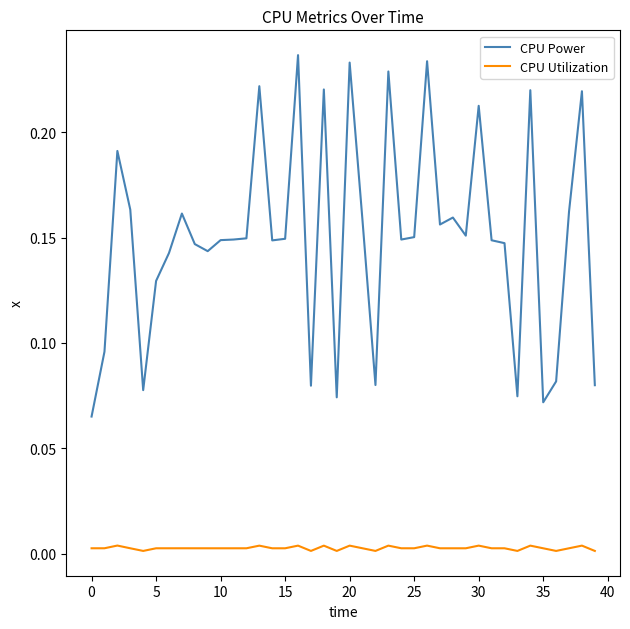

At how many categories does at least one series exceed 0?

40